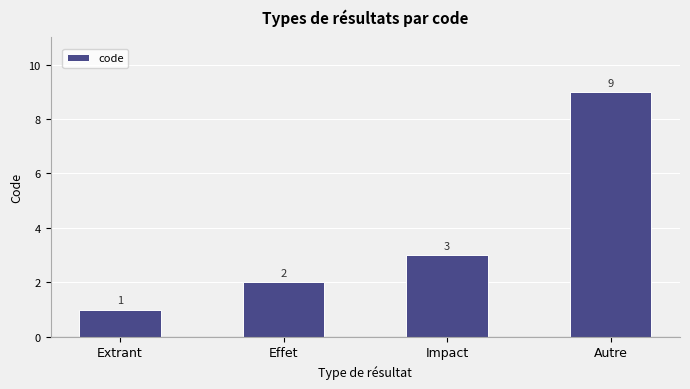

What is the average value?

4